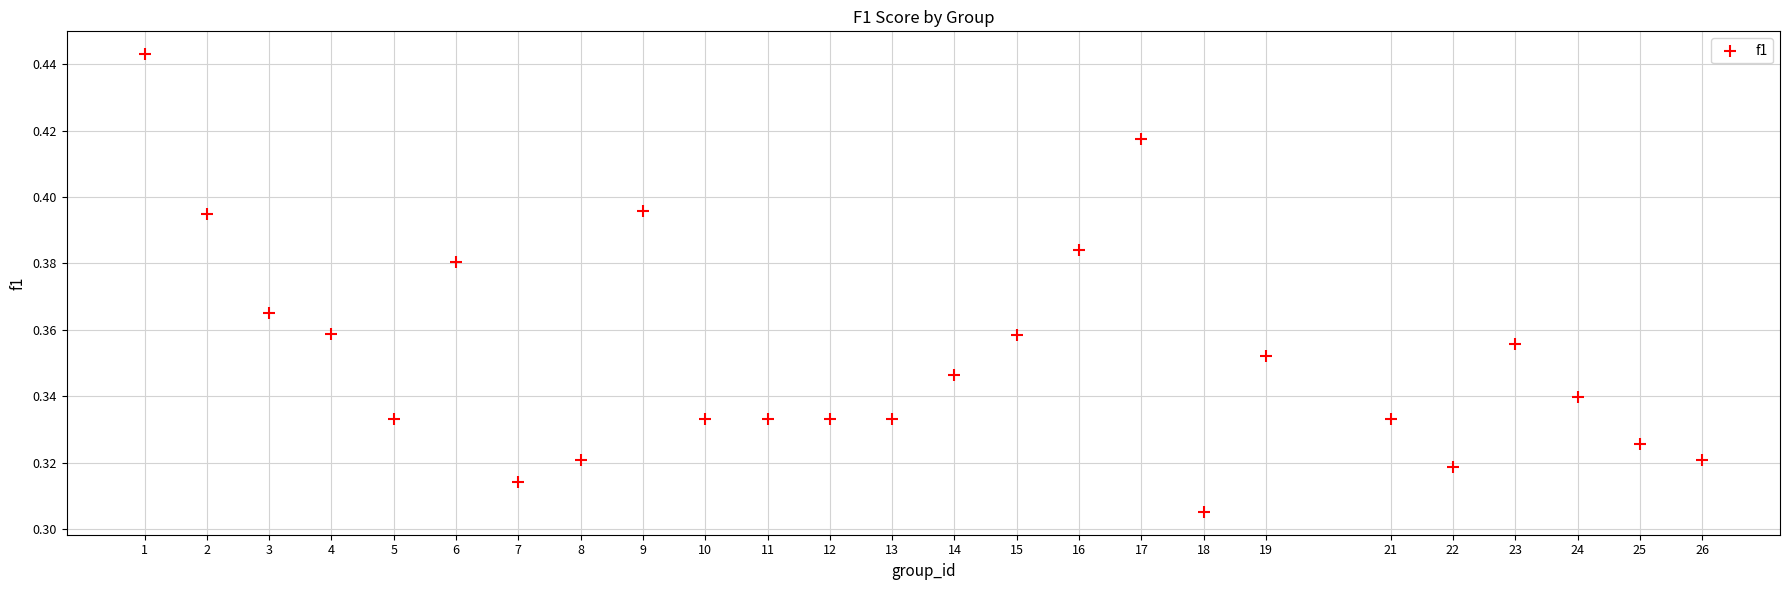

How many points are shown in the scatter plot?

25